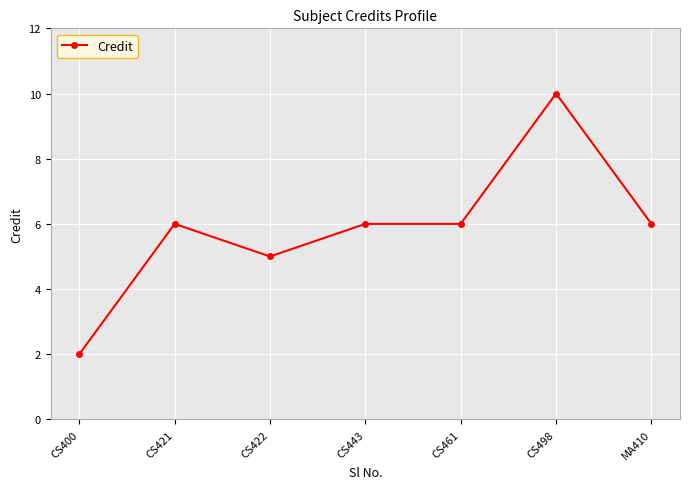

How many lines are shown in the chart?

1